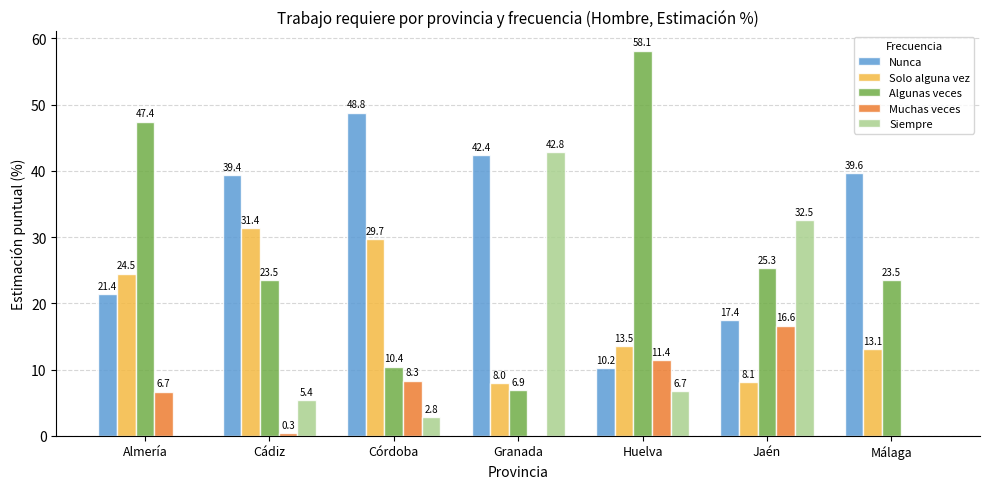

The Nunca series shows 5.4 at Huelva. True or false?

False